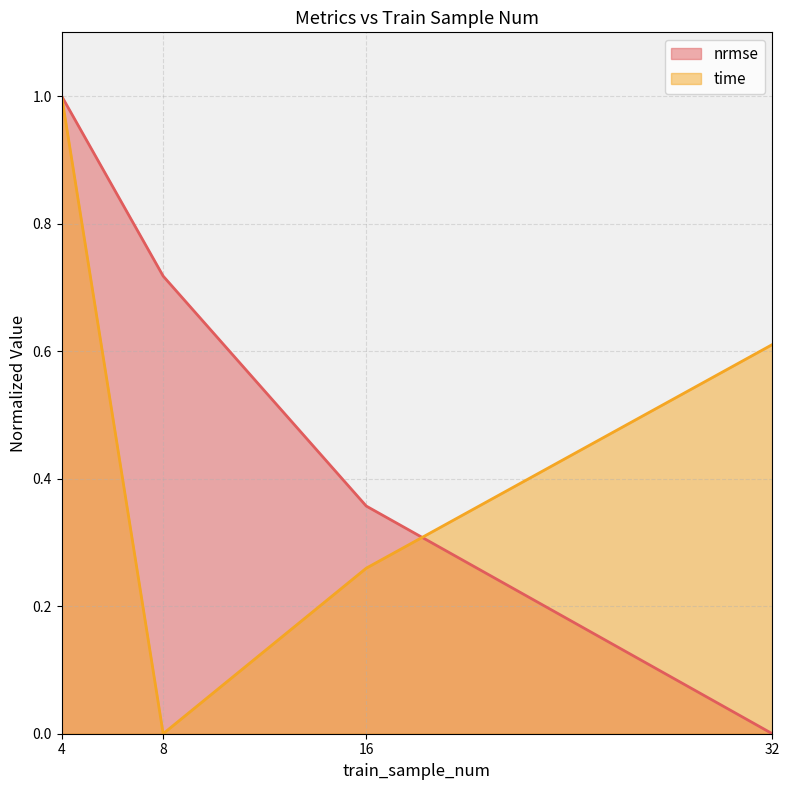

Which series changed the most between 4 and 32?

nrmse